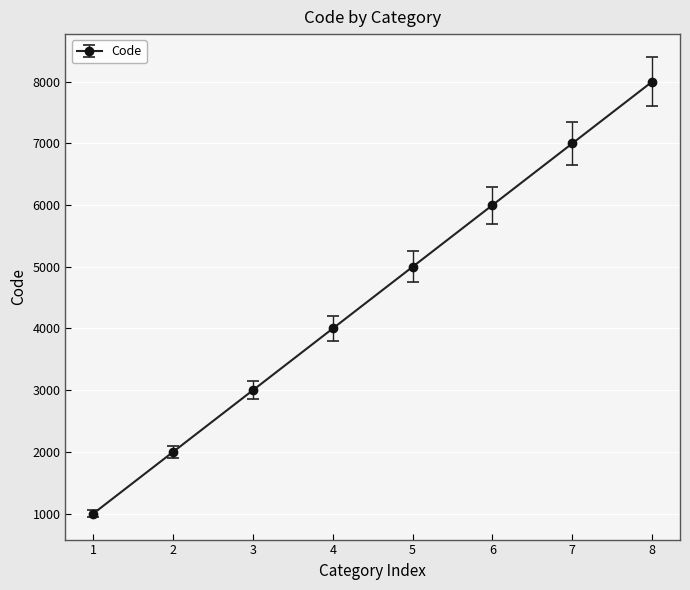

How many categories are shown in the chart?

8